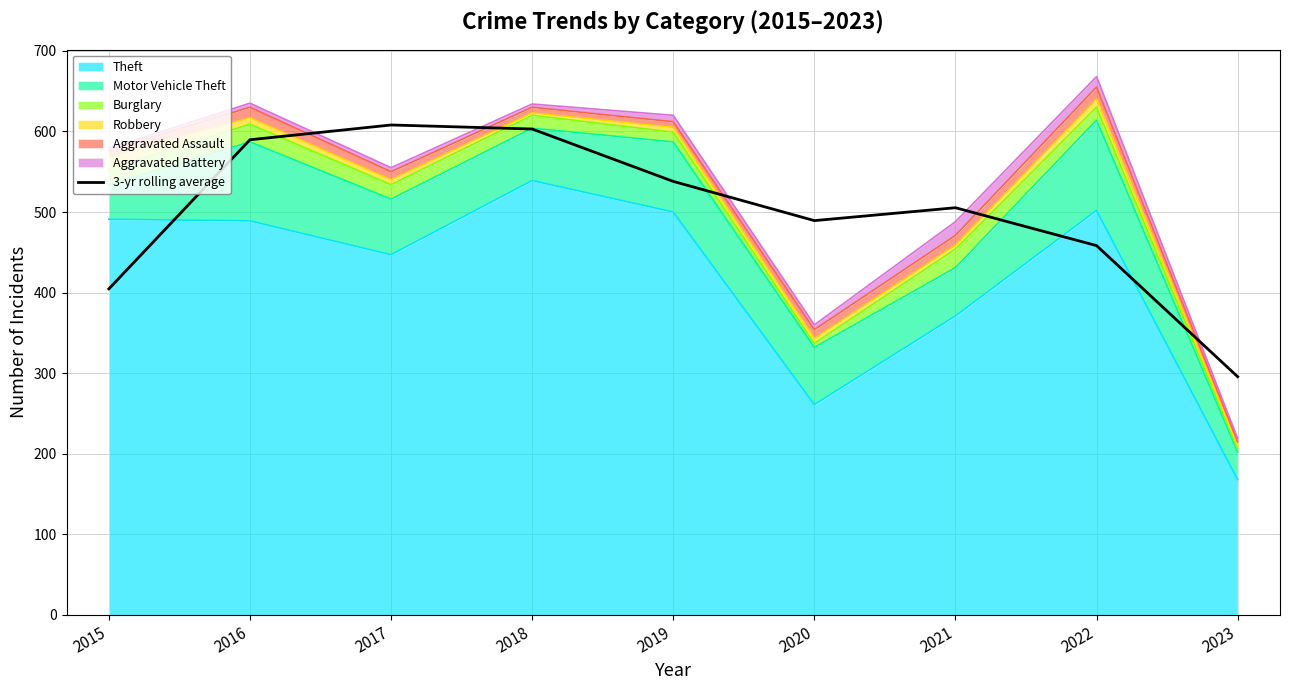

Does the chart have visible grid lines?

Yes